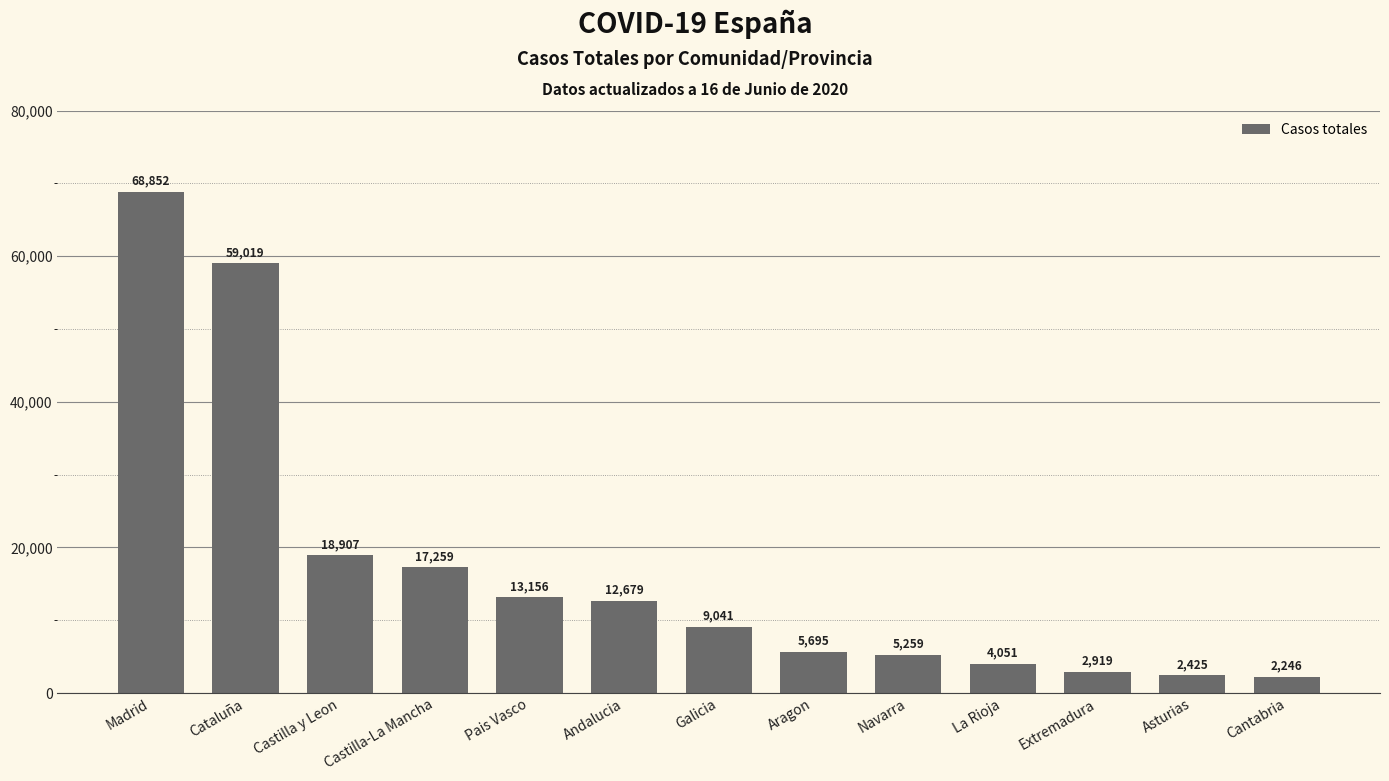

Is it true that the value at Madrid is 68852?

True